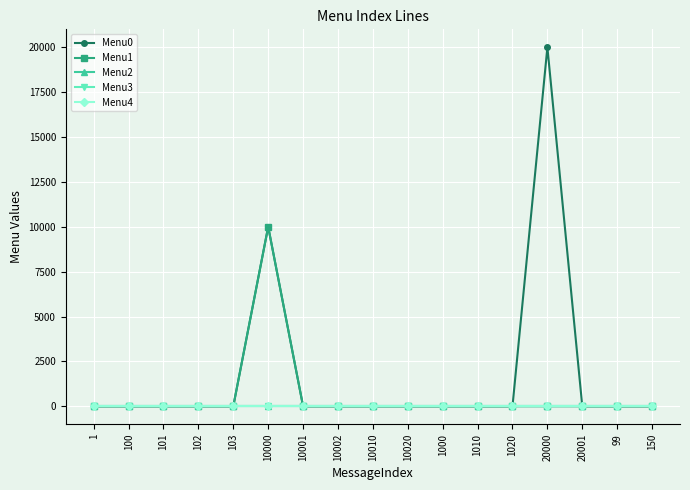

True or false: Menu0 and Menu4 cross at least once.

False